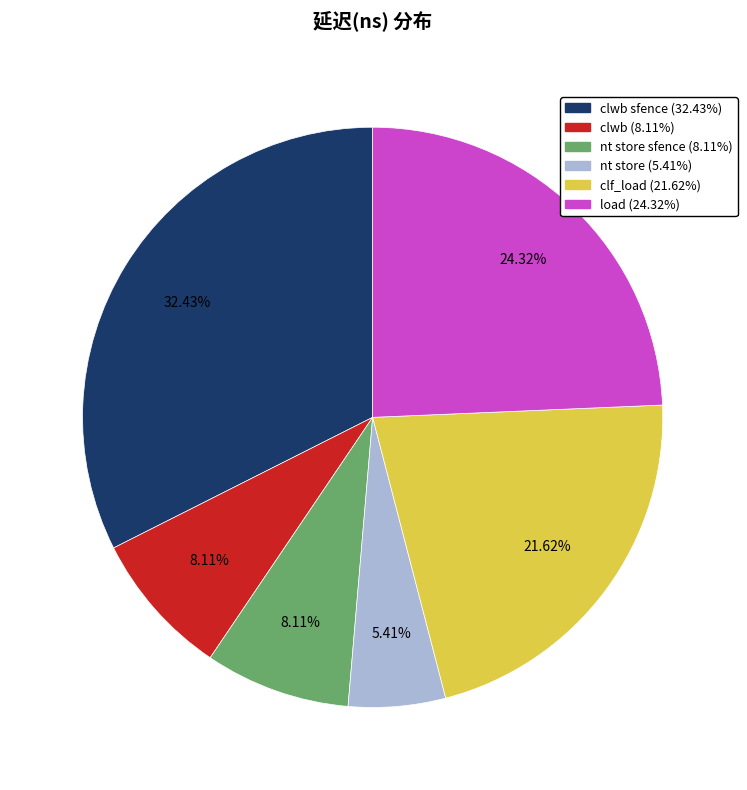

To the nearest percent, what is the average slice percentage?

17%